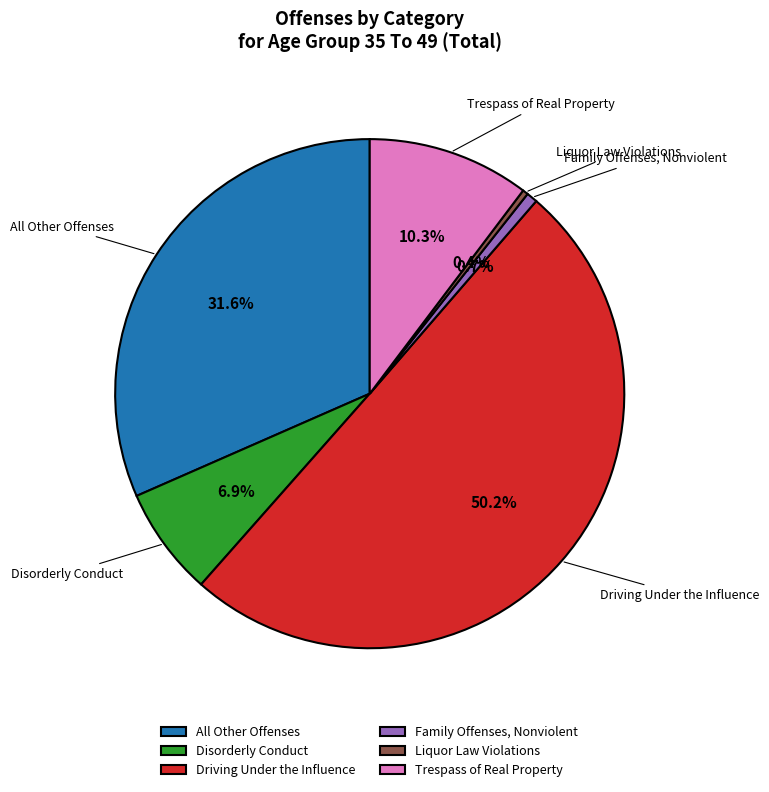

Which slice is the largest?

Driving Under the Influence